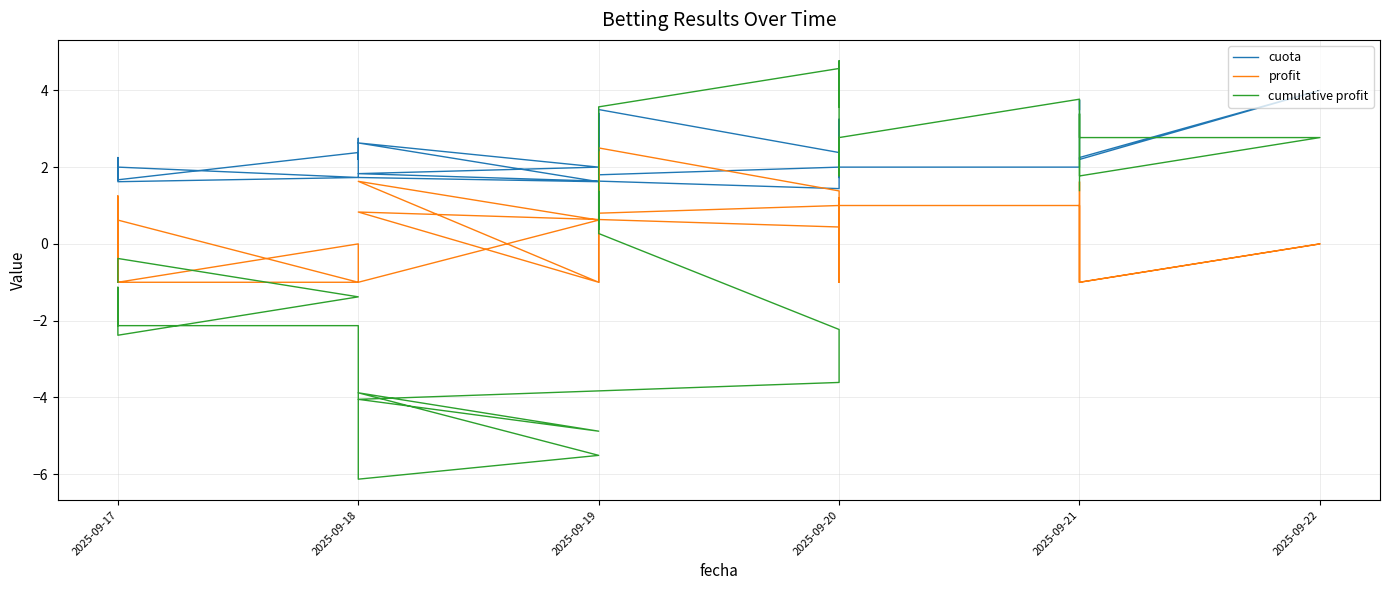

After their last crossing, which series has the higher values: cumulative profit or cuota?

cuota